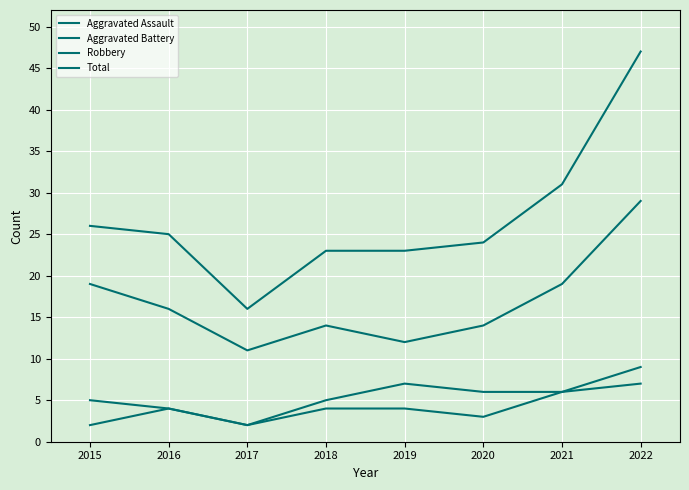

Count the number of data series in this chart.

4